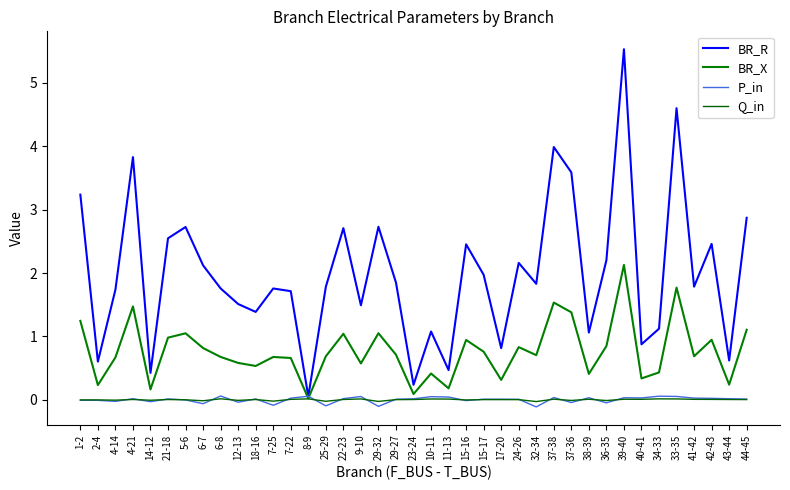

What is the difference between the maximum and minimum values in the BR_X series?

2.1